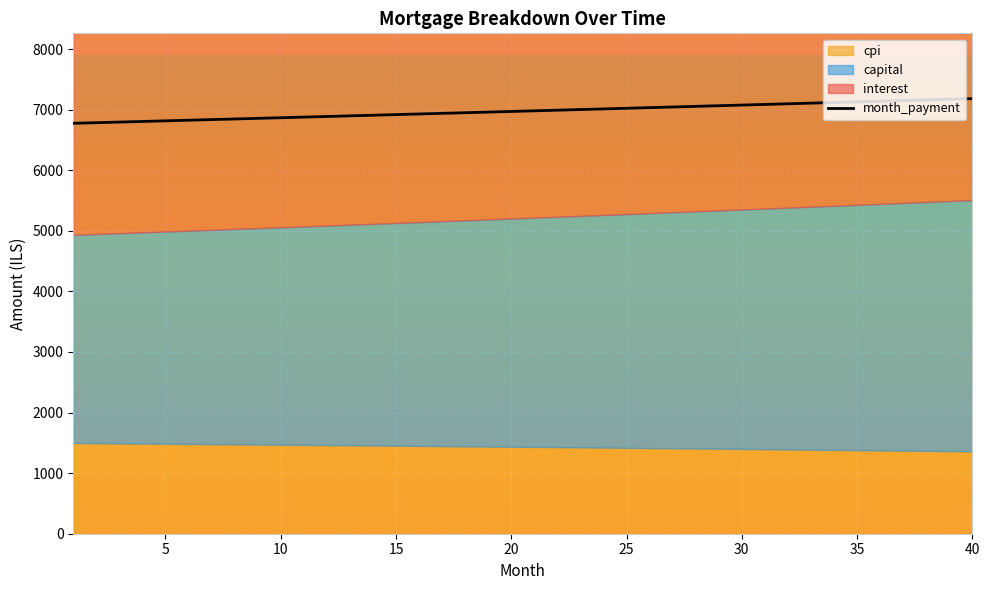

What is the highest value of the month_payment series?

7181.9